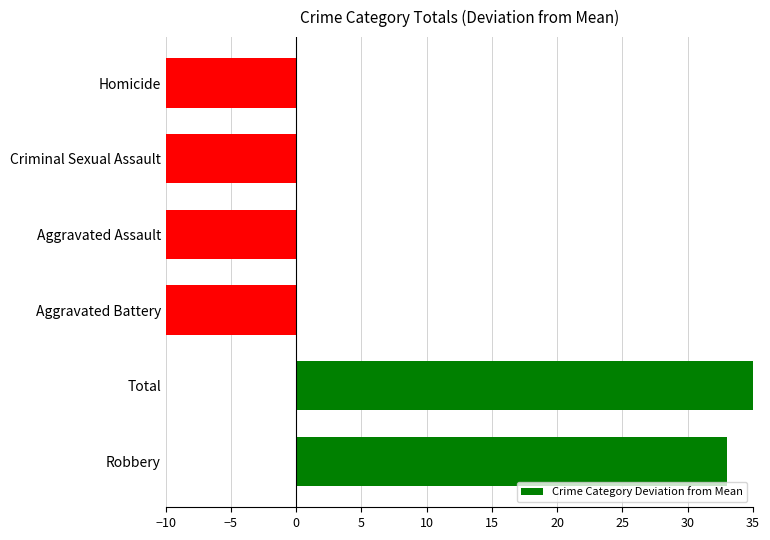

Are the bars grouped side by side (vs. stacked)?

No